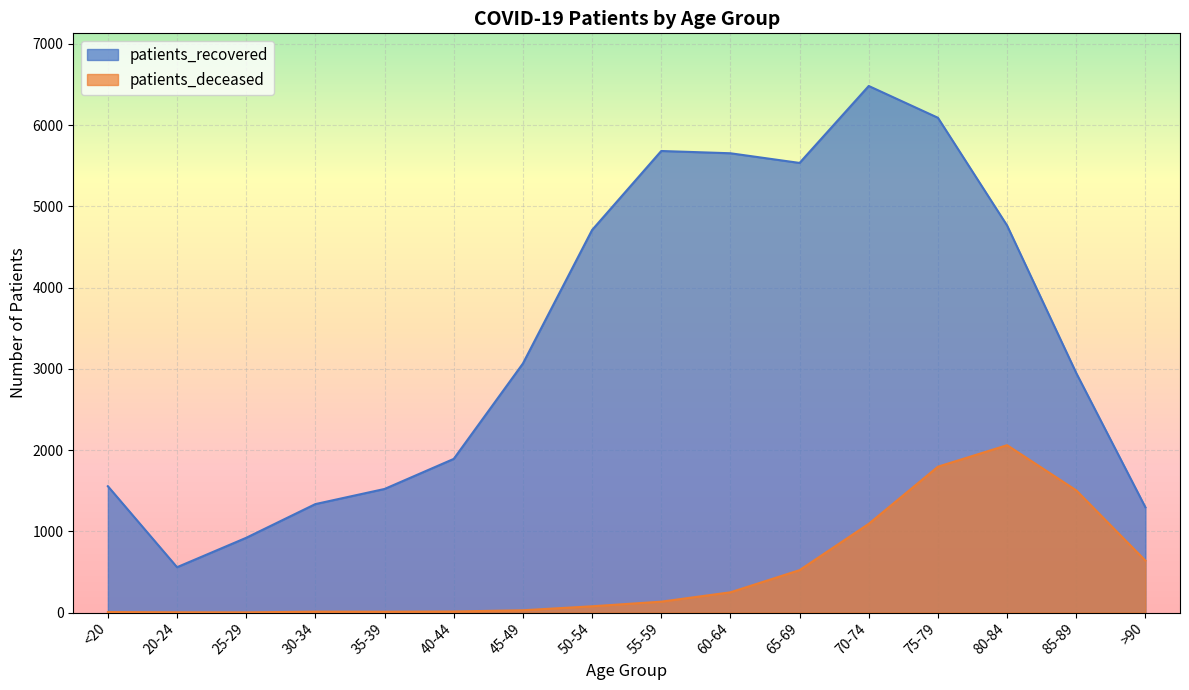

Which category has the lowest value in the patients_recovered series?

20-24